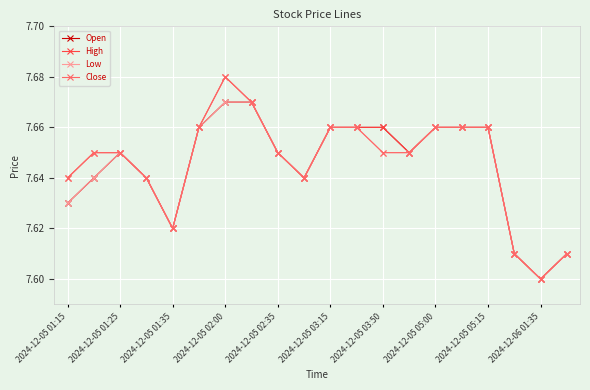

True or false: High has more than 0 interior local peaks.

True